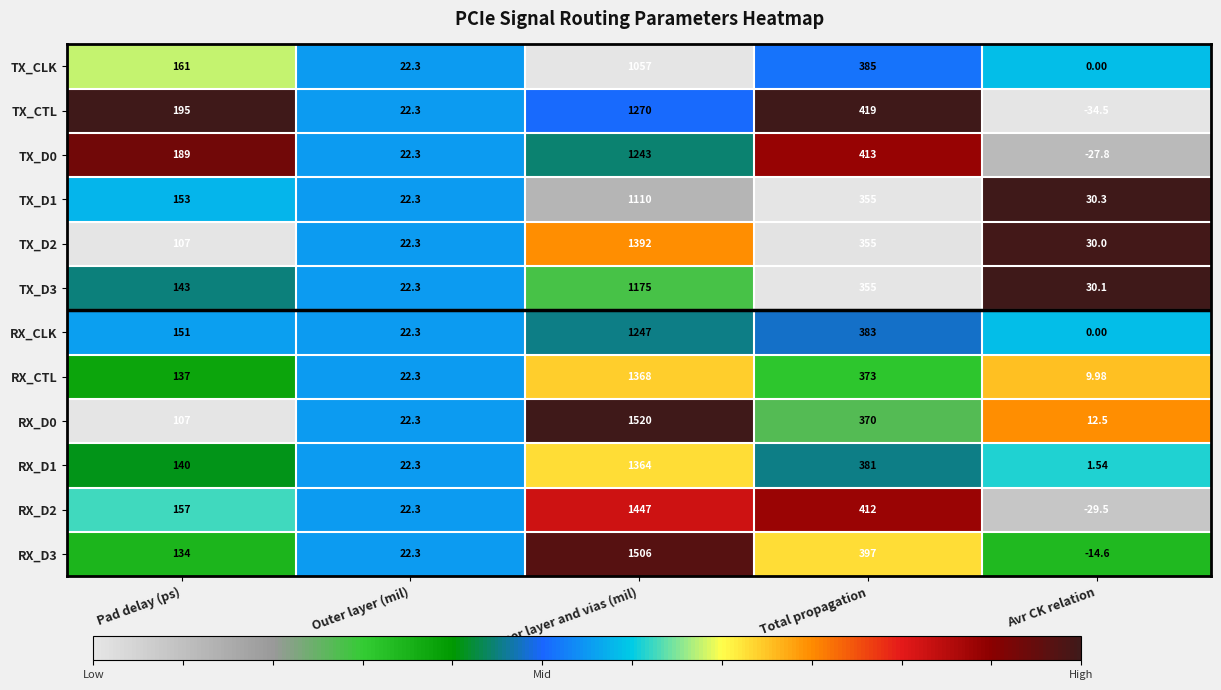

List the series in order of their peak value, highest first.

RX_D0, RX_D3, RX_D2, TX_D2, RX_CTL, RX_D1, TX_CTL, RX_CLK, TX_D0, TX_D3, TX_D1, TX_CLK